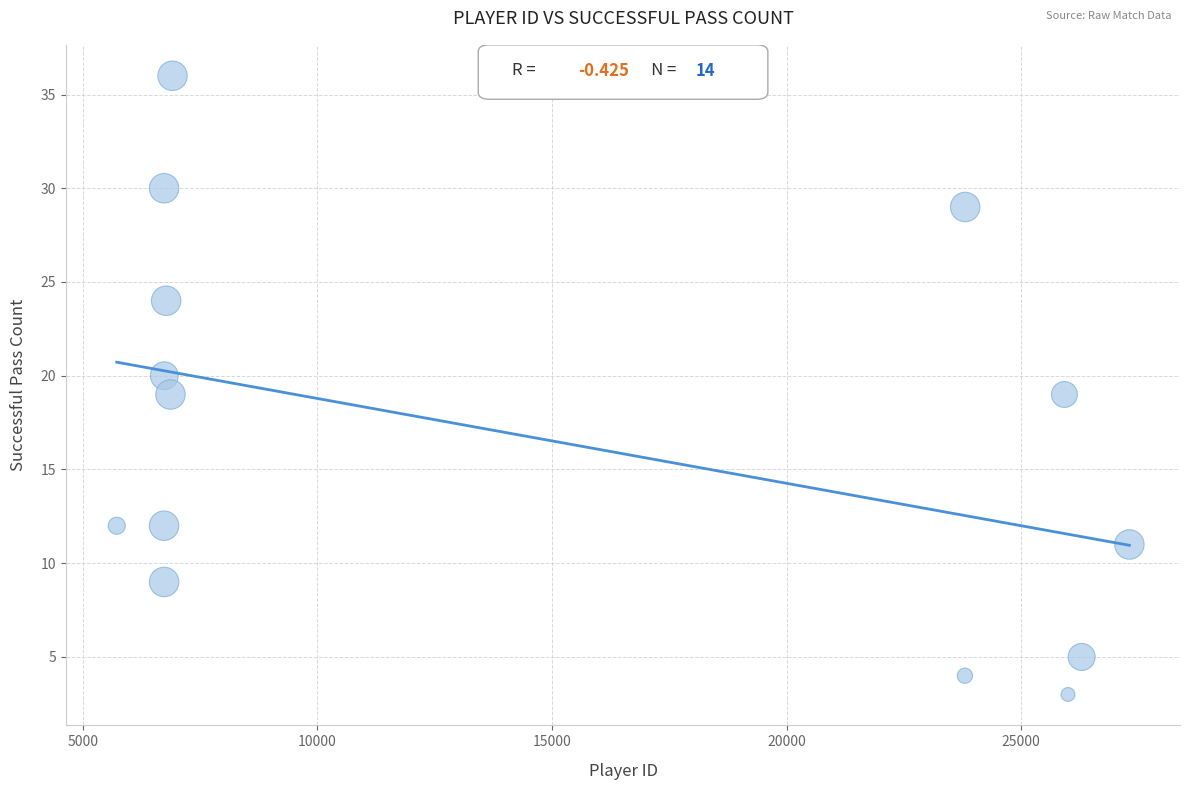

What is the range of X values (max minus min)?

21581